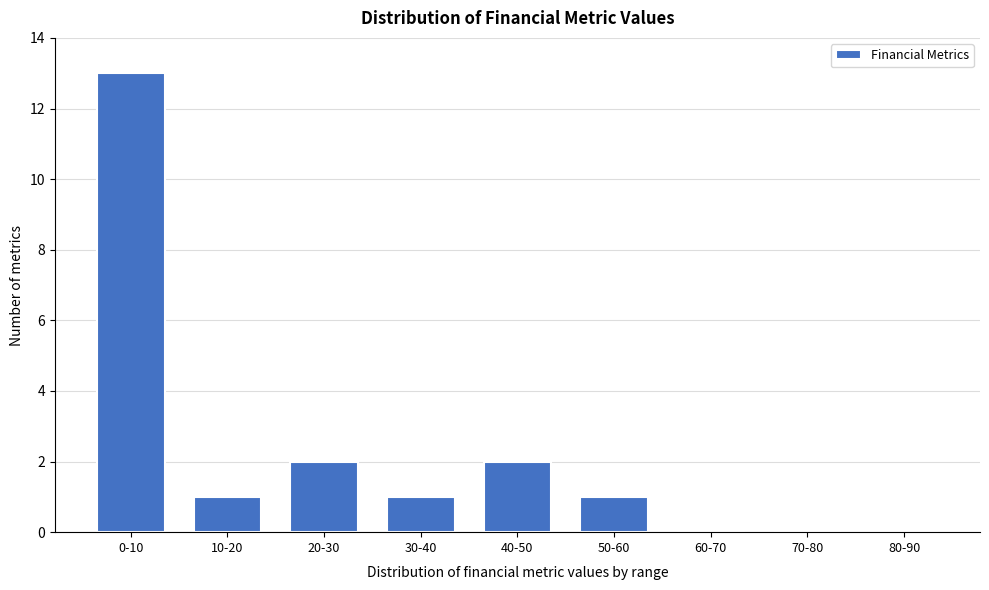

Reading left to right, list all the values displayed in this chart.

0-10=13	10-20=1	20-30=2	30-40=1	40-50=2	50-60=1	60-70=0	70-80=0	80-90=0